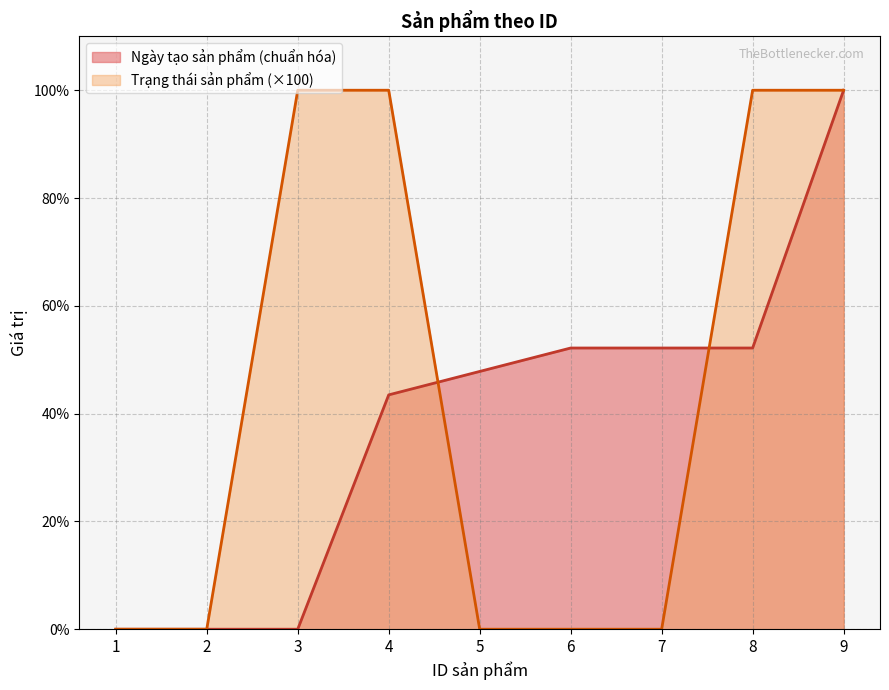

Rank the categories by Trạng thái sản phẩm value from lowest to highest.

1, 2, 5, 6, 7, 3, 4, 8, 9